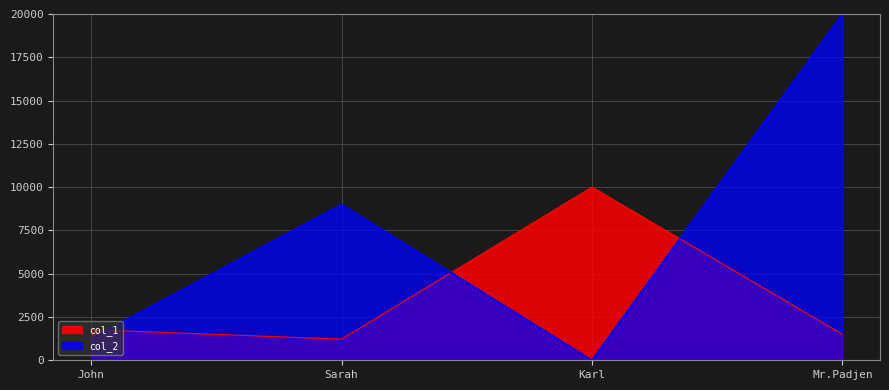

True or false: the data shows 1771 at John.

True